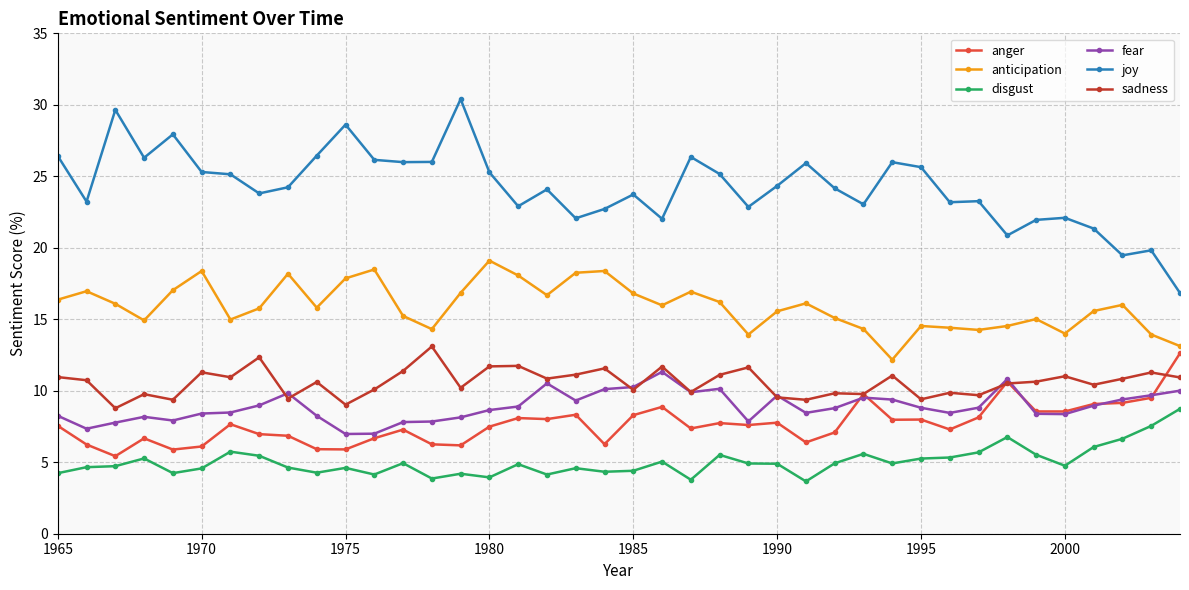

Which series has the widest spread of values?

joy